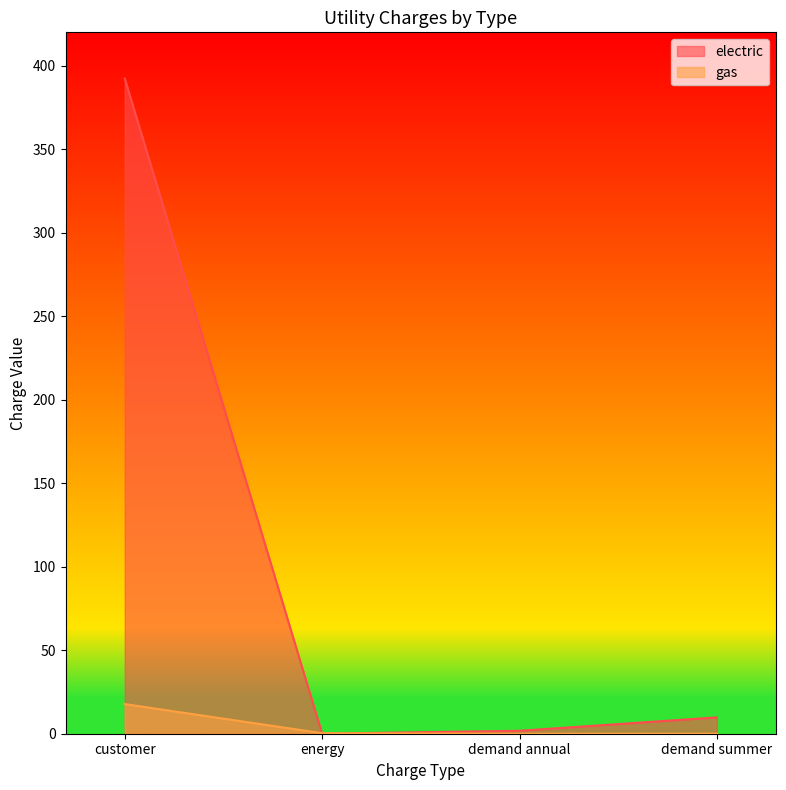

What is the sum of all gas values?

18.1